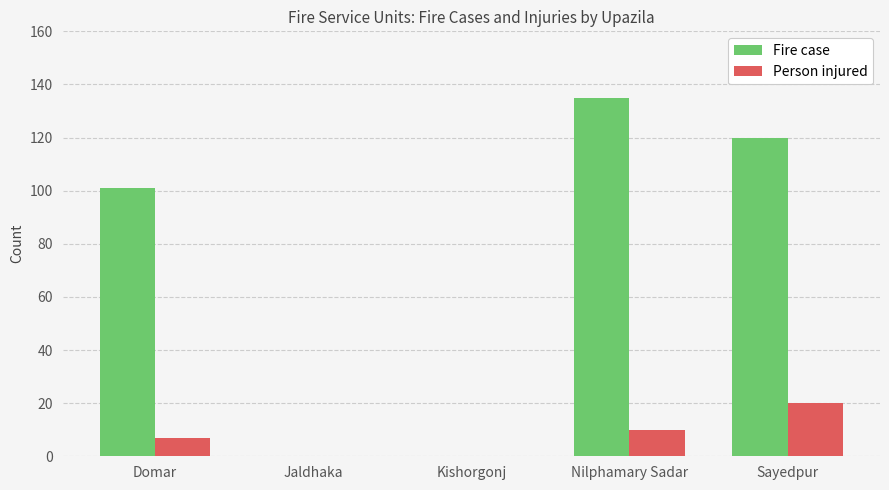

What is the sum of the Person injured values at Domar and Jaldhaka?

7